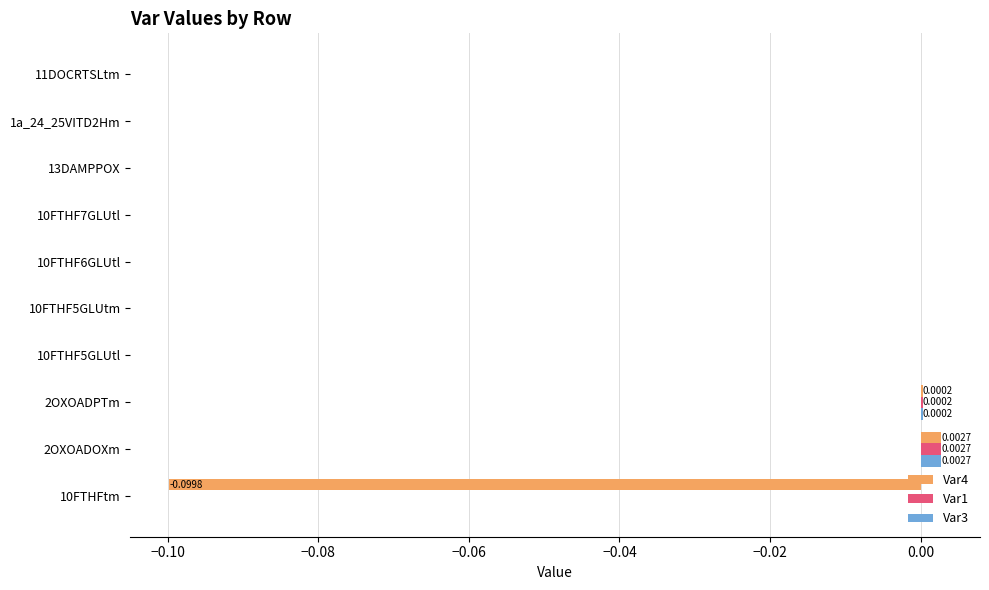

At which category is the sum across all series the highest?

2OXOADOXm